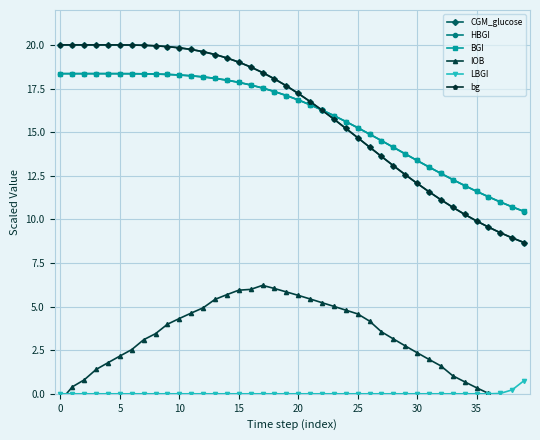

At how many categories does at least one series exceed 15?

26